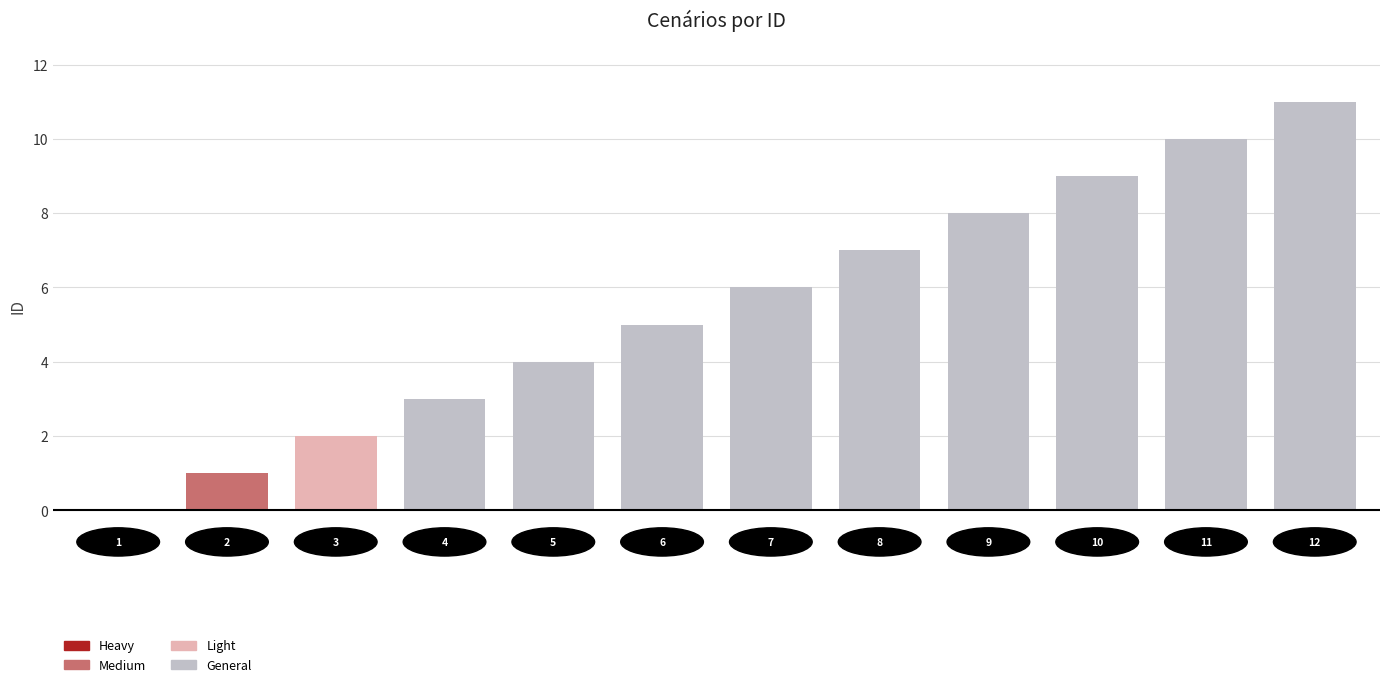

What is the greatest value displayed?

11